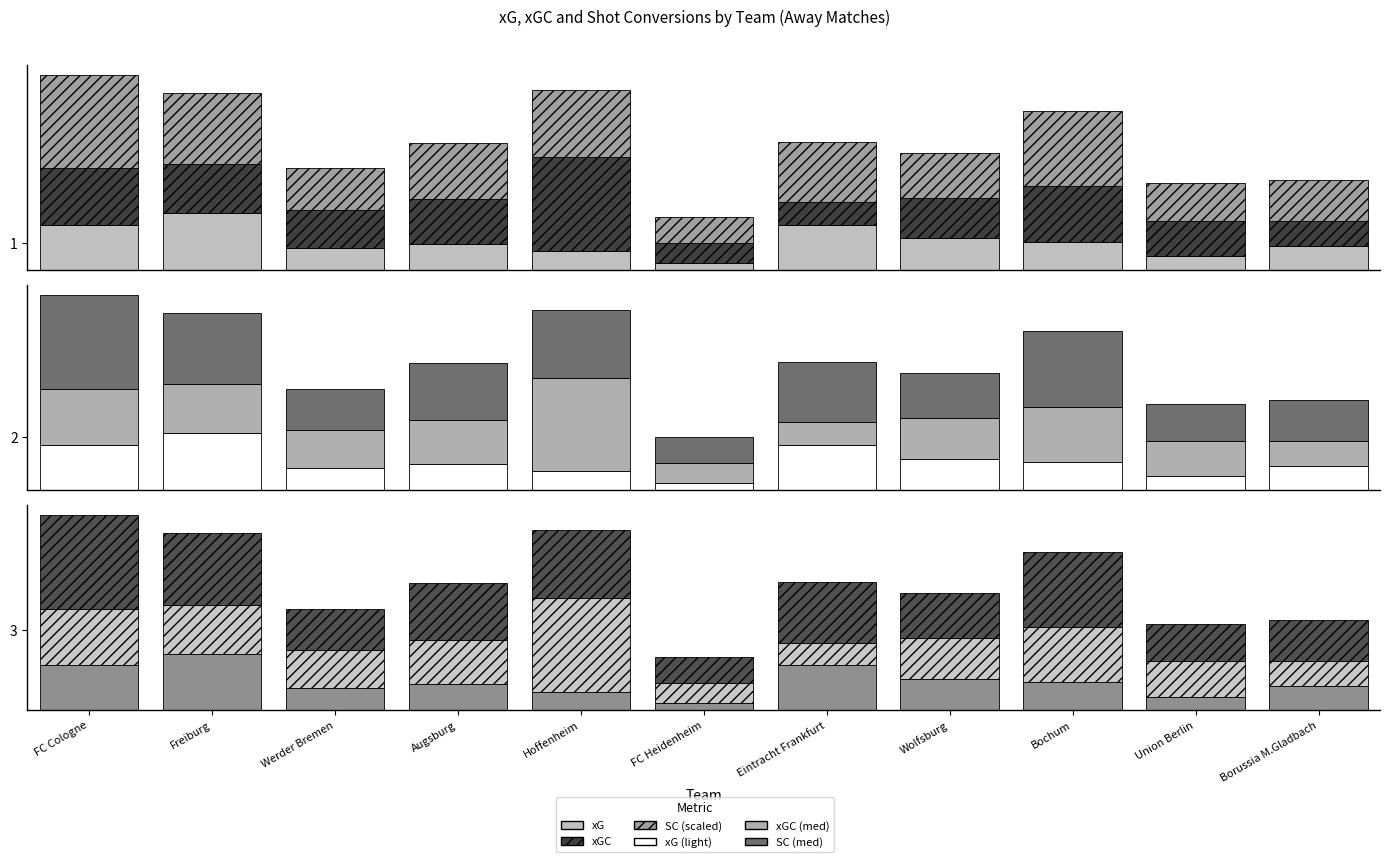

What value does the xGC series have at Hoffenheim?

3.5